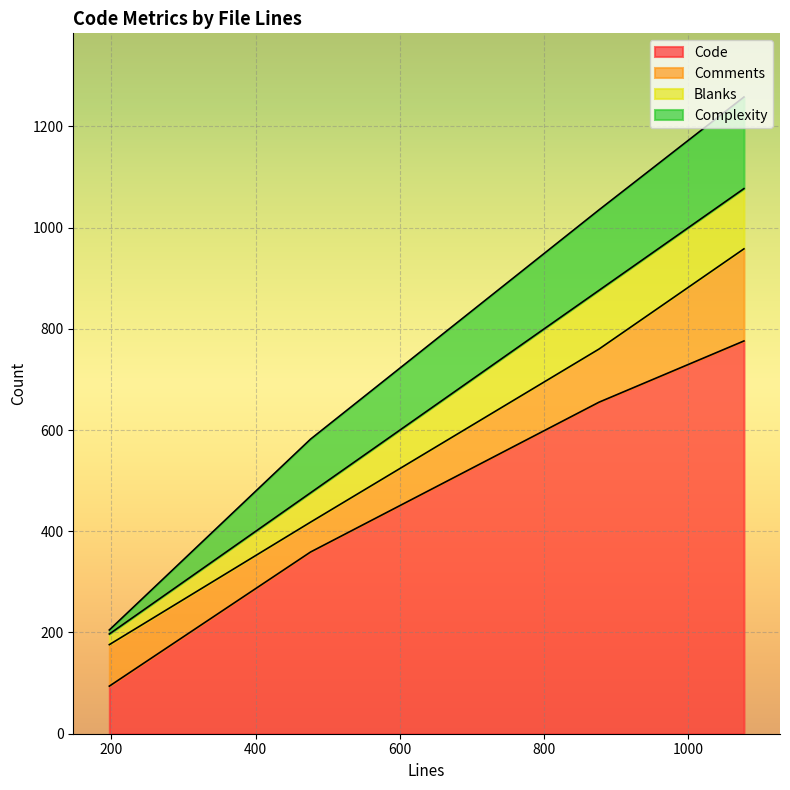

How many categories are shown in the chart?

4